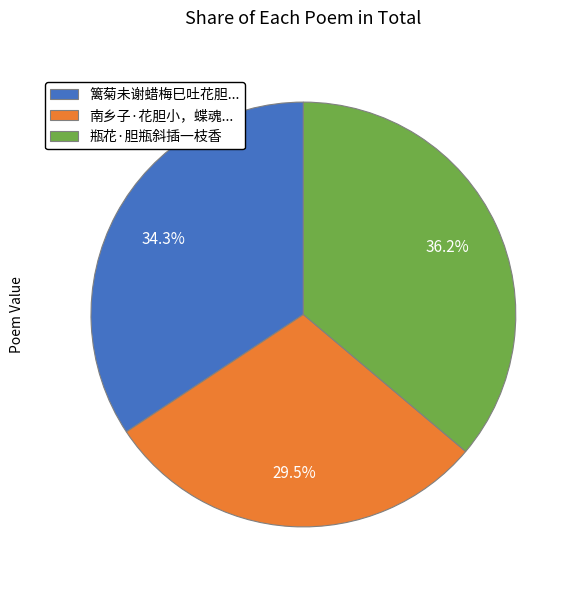

What percentage is NOT represented by 南乡子·花胆小，蝶魂...?

70.5%